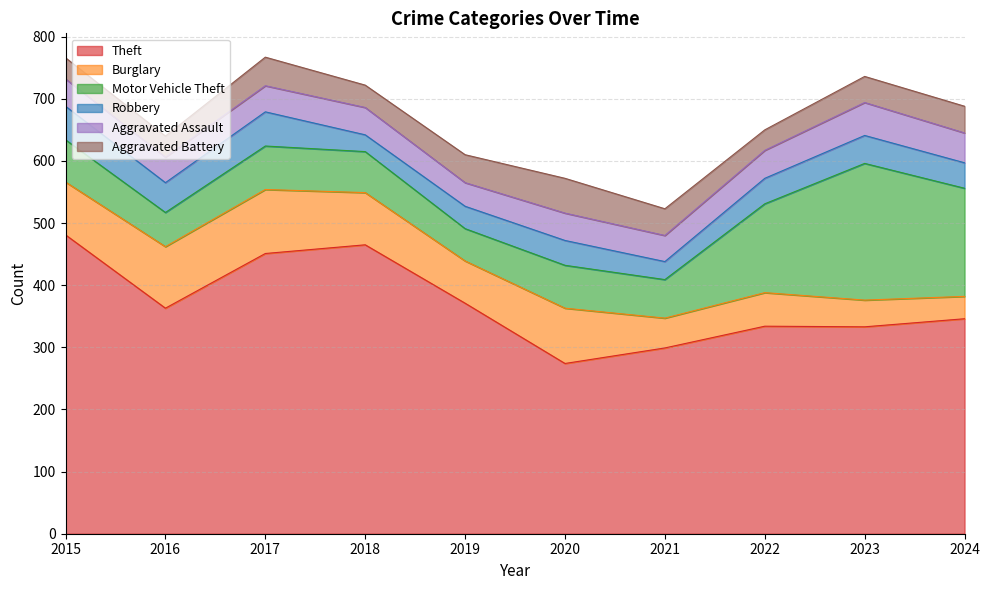

At which label does Burglary reach its minimum?

2024